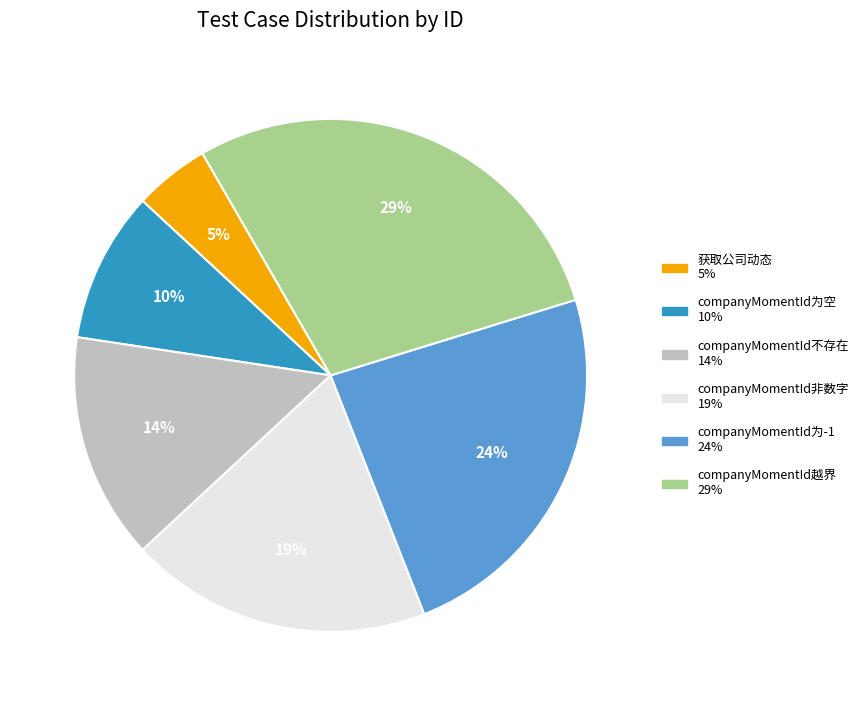

Is companyMomentId越界 the majority of the pie?

No